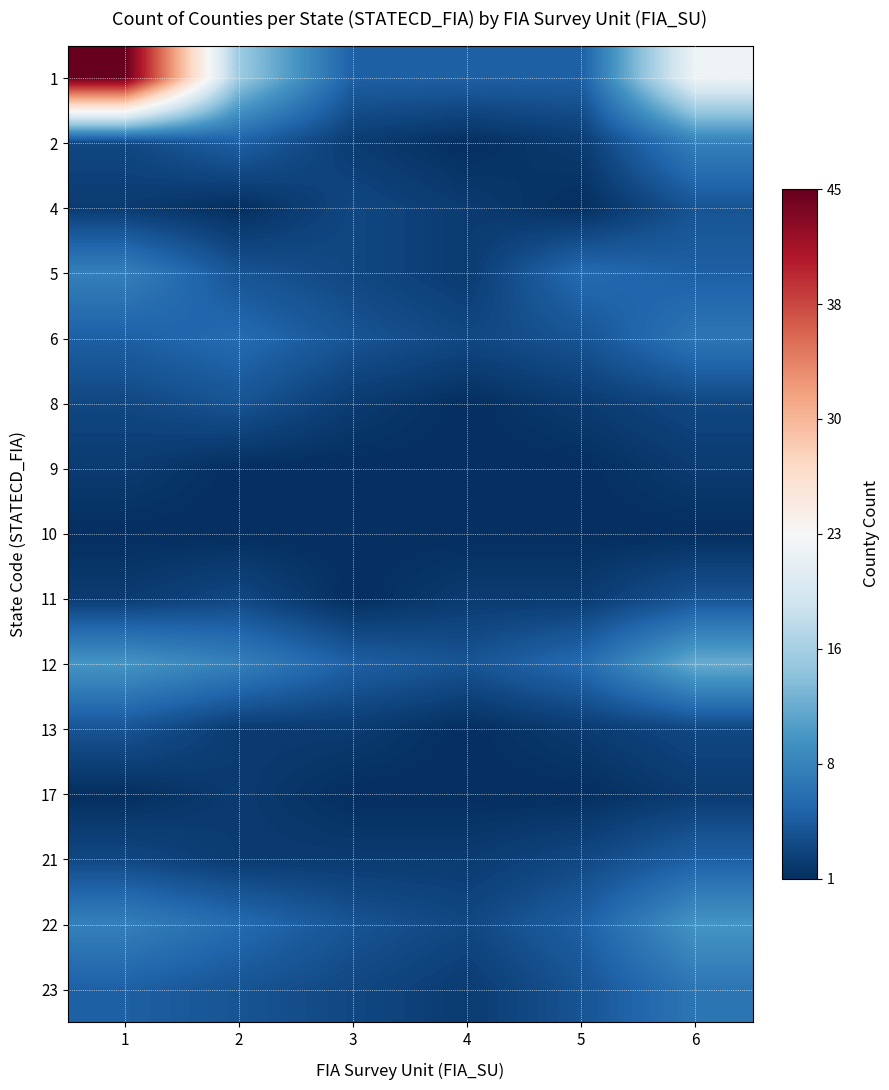

Reading left to right, list all the values displayed in this chart.

1: 1=45	2=15	3=5	4=5	5=5	6=22
2: 1=3	2=5	3=2	4=1	5=2	6=8
4: 1=2	2=1	3=3	4=2	5=1	6=4
5: 1=8	2=4	3=3	4=2	5=6	6=5
6: 1=5	2=6	3=4	4=3	5=4	6=7
8: 1=3	2=4	3=2	4=1	5=2	6=3
9: 1=2	2=1	3=1	4=1	5=1	6=2
10: 1=1	2=1	3=1	4=1	5=1	6=1
11: 1=2	2=3	3=1	4=2	5=2	6=4
12: 1=10	2=8	3=5	4=4	5=6	6=12
13: 1=4	2=2	3=2	4=1	5=2	6=3
17: 1=1	2=2	3=1	4=1	5=1	6=2
21: 1=3	2=2	3=2	4=2	5=3	6=5
22: 1=8	2=6	3=4	4=3	5=5	6=10
23: 1=5	2=4	3=3	4=2	5=4	6=7